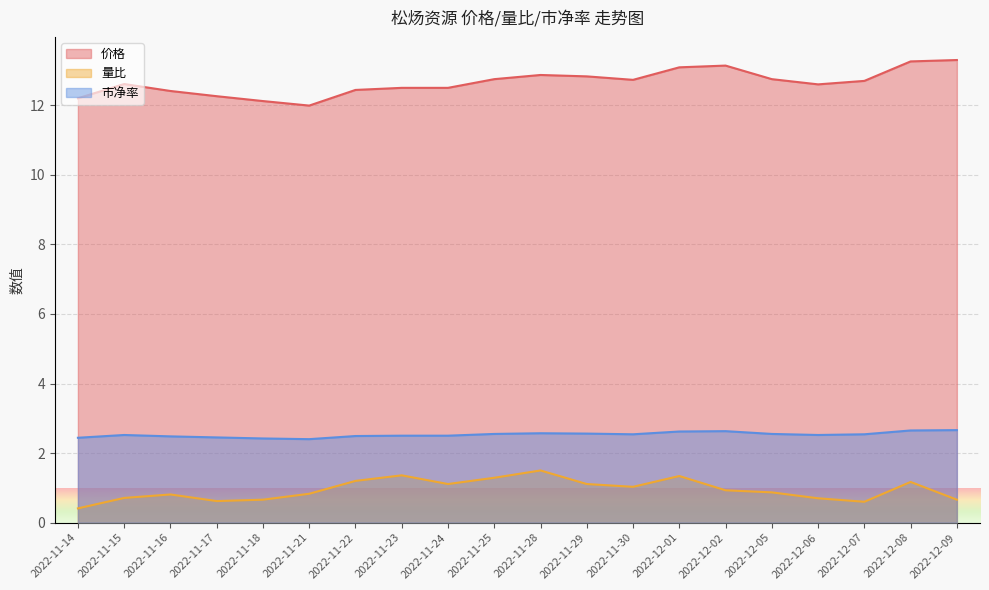

Which series has the largest total across all categories?

价格